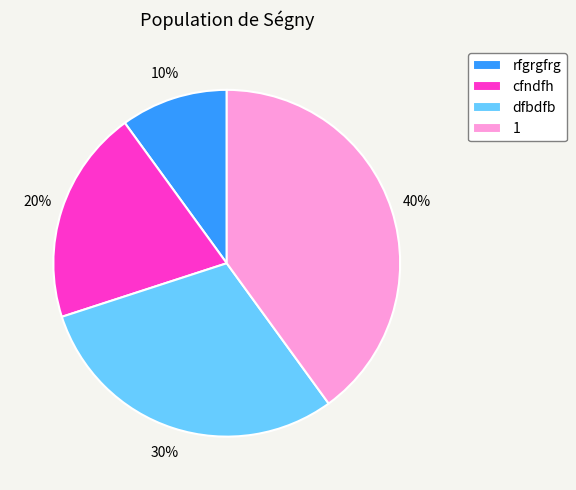

How many segments does this pie chart have?

4